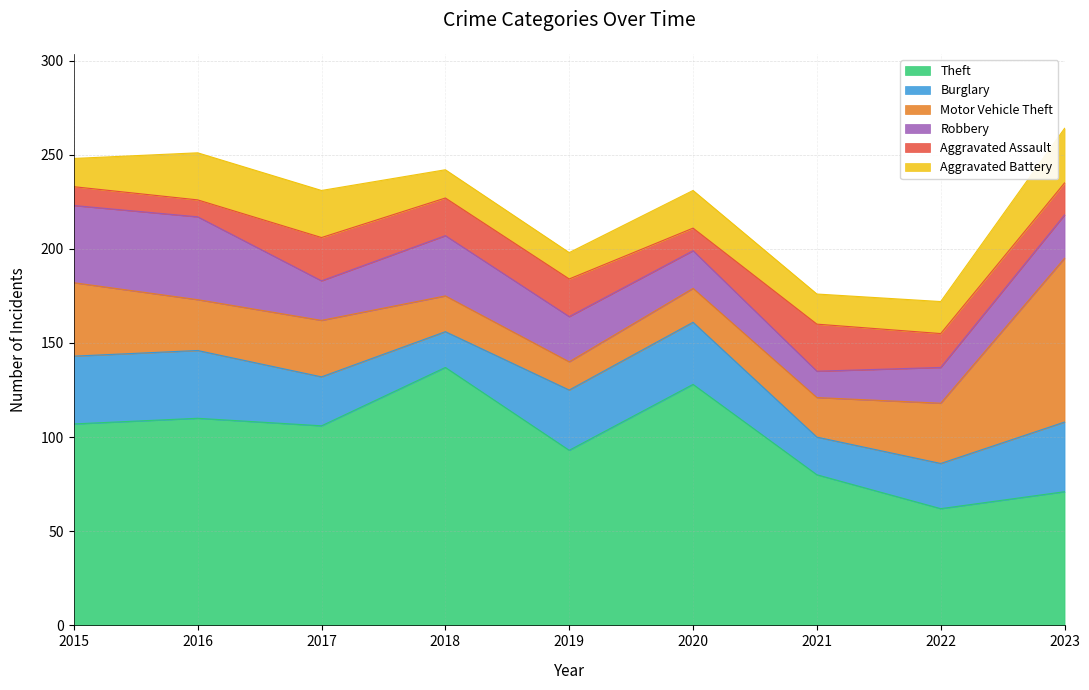

What is the minimum value shown in the chart?

9